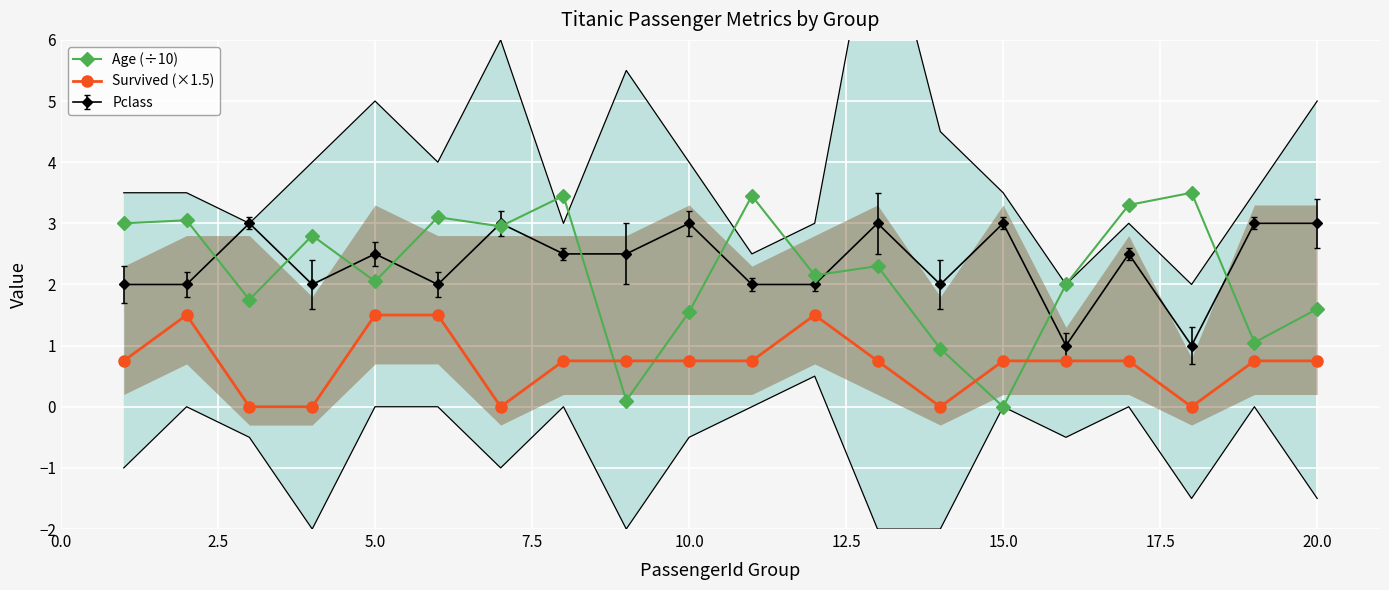

True or false: Age (÷10) has more than 2 interior local peaks.

True